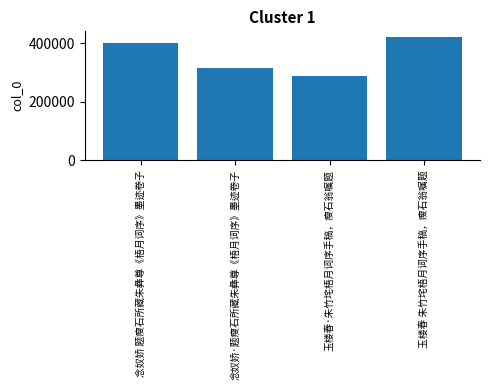

Approximately how many times larger is the value at 玉楼春 朱竹垞梧月词序手稿，瘦石翁嘱题 compared to 玉楼春·朱竹垞梧月词序手稿，瘦石翁嘱题?

1.5